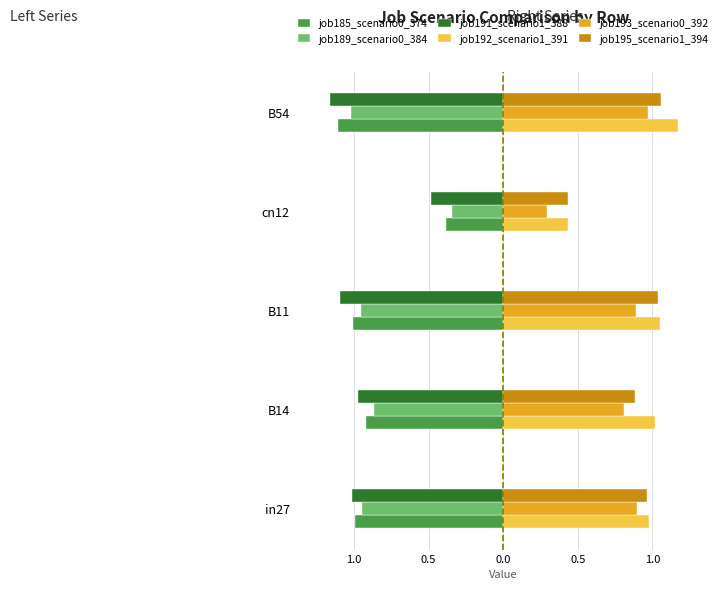

What are all the series names shown in the legend?

job185_scenario0_374, job189_scenario0_384, job191_scenario1_388, job192_scenario1_391, job193_scenario0_392, job195_scenario1_394